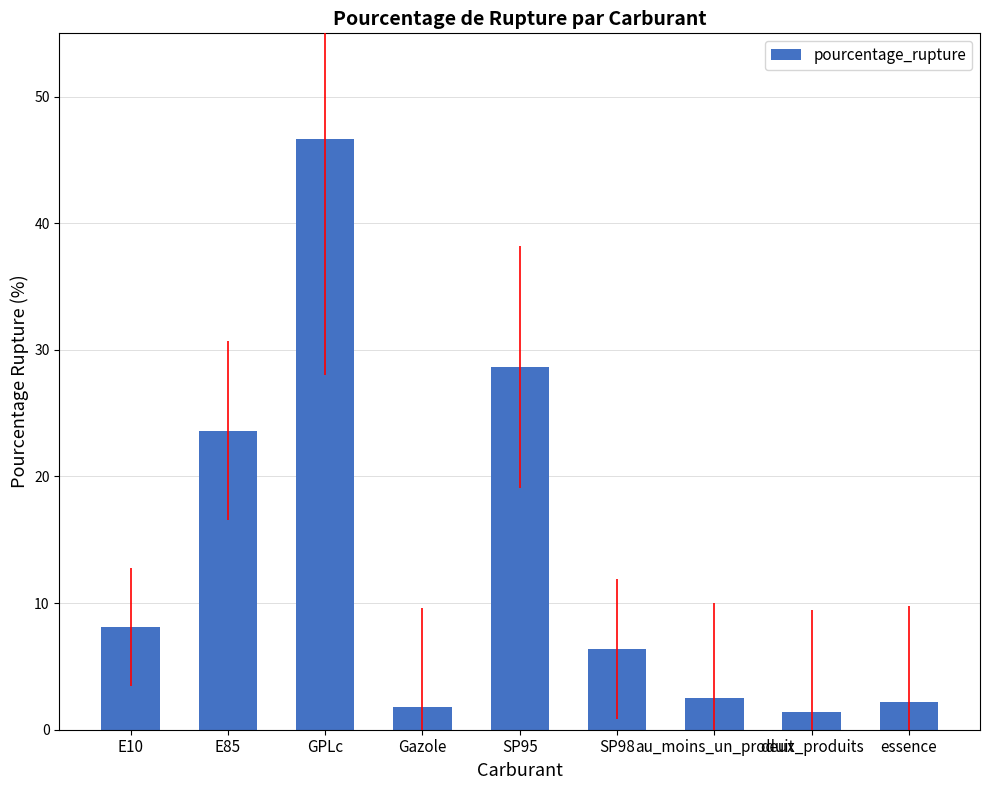

What is the label of the 6th bar from the right?

Gazole